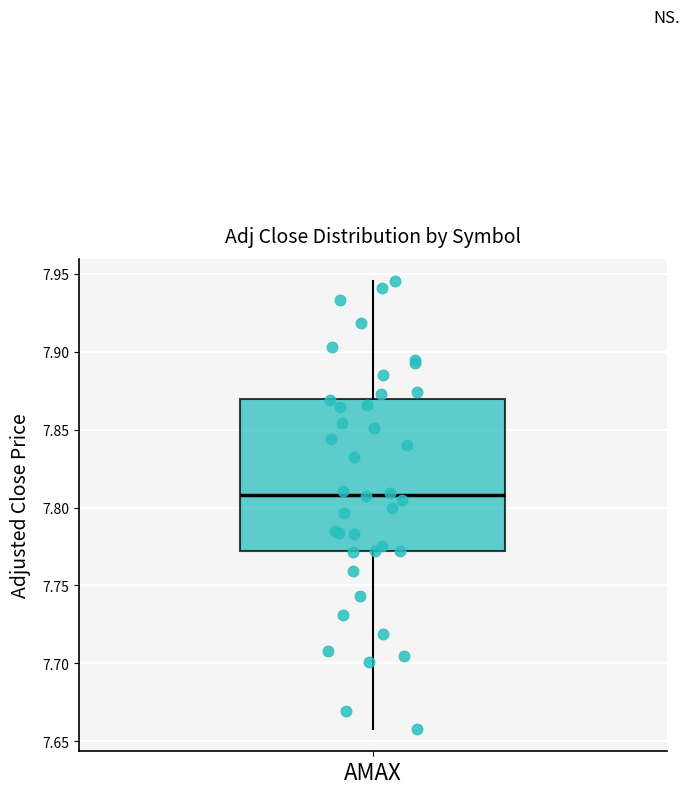

Read this box plot against the y-axis: the position of the median line, the range covered by the box, and the ends of both whiskers. The values are not printed on the chart, so give them approximately, as read against the axis.

median 7.810, box 7.770 to 7.870, whiskers 7.660 to 7.945